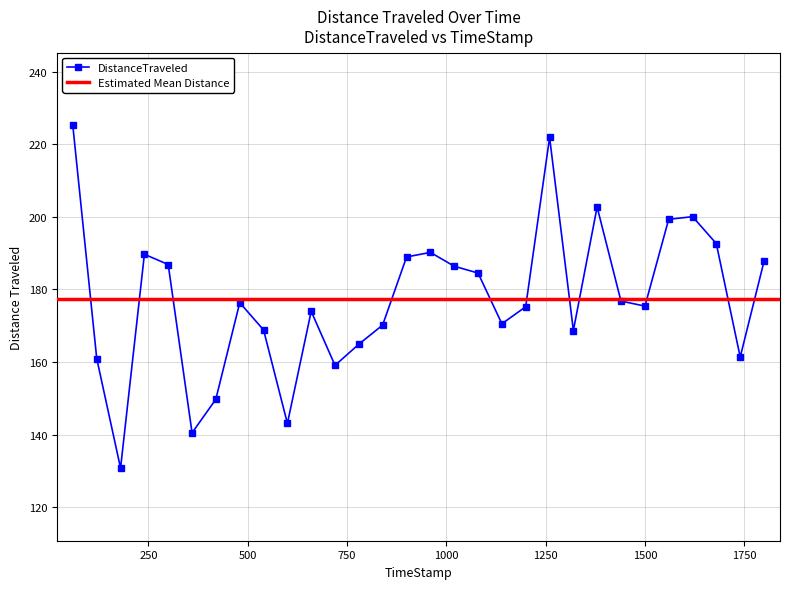

Where does the data first go above 176?

59.73